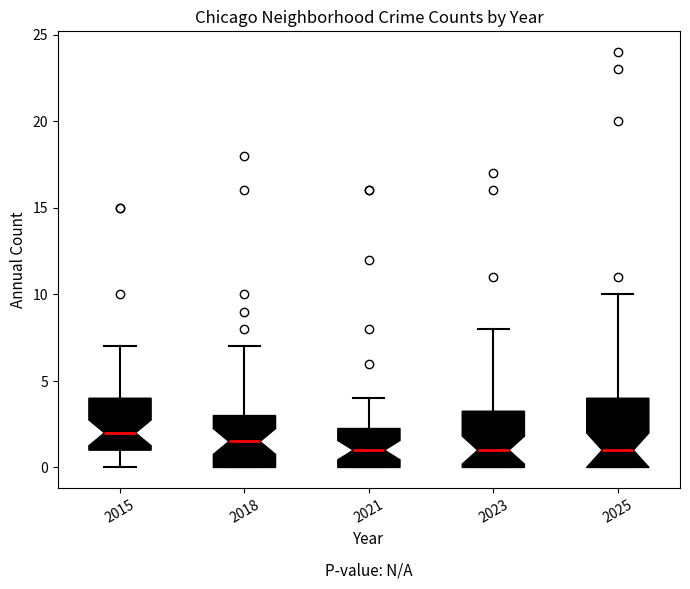

Which box is the tallest, from its lower edge to its upper edge?

2025